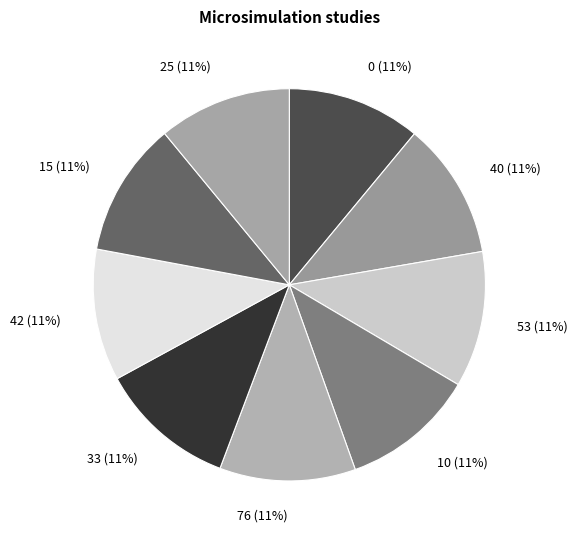

To the nearest percent, what is the average slice percentage?

11%